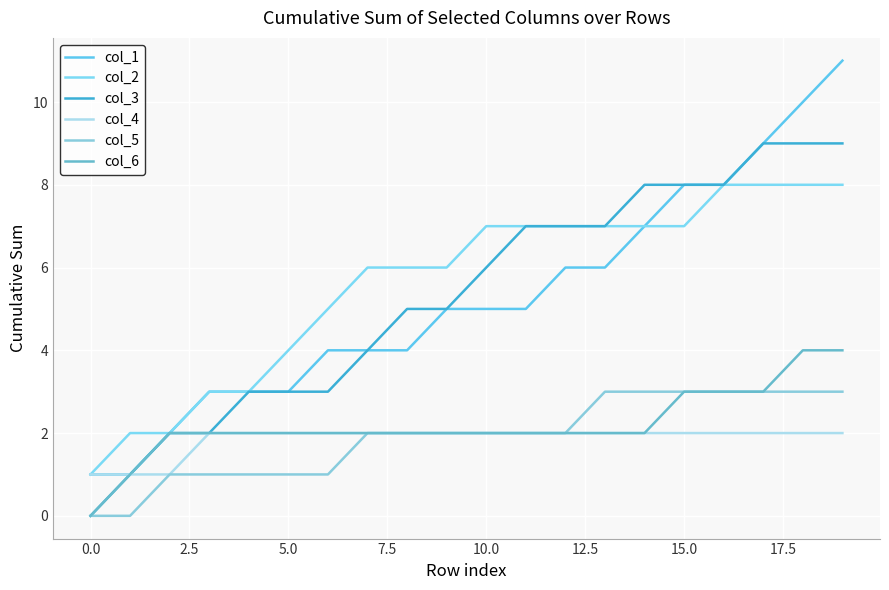

Is this an area chart (filled region under the line)?

No